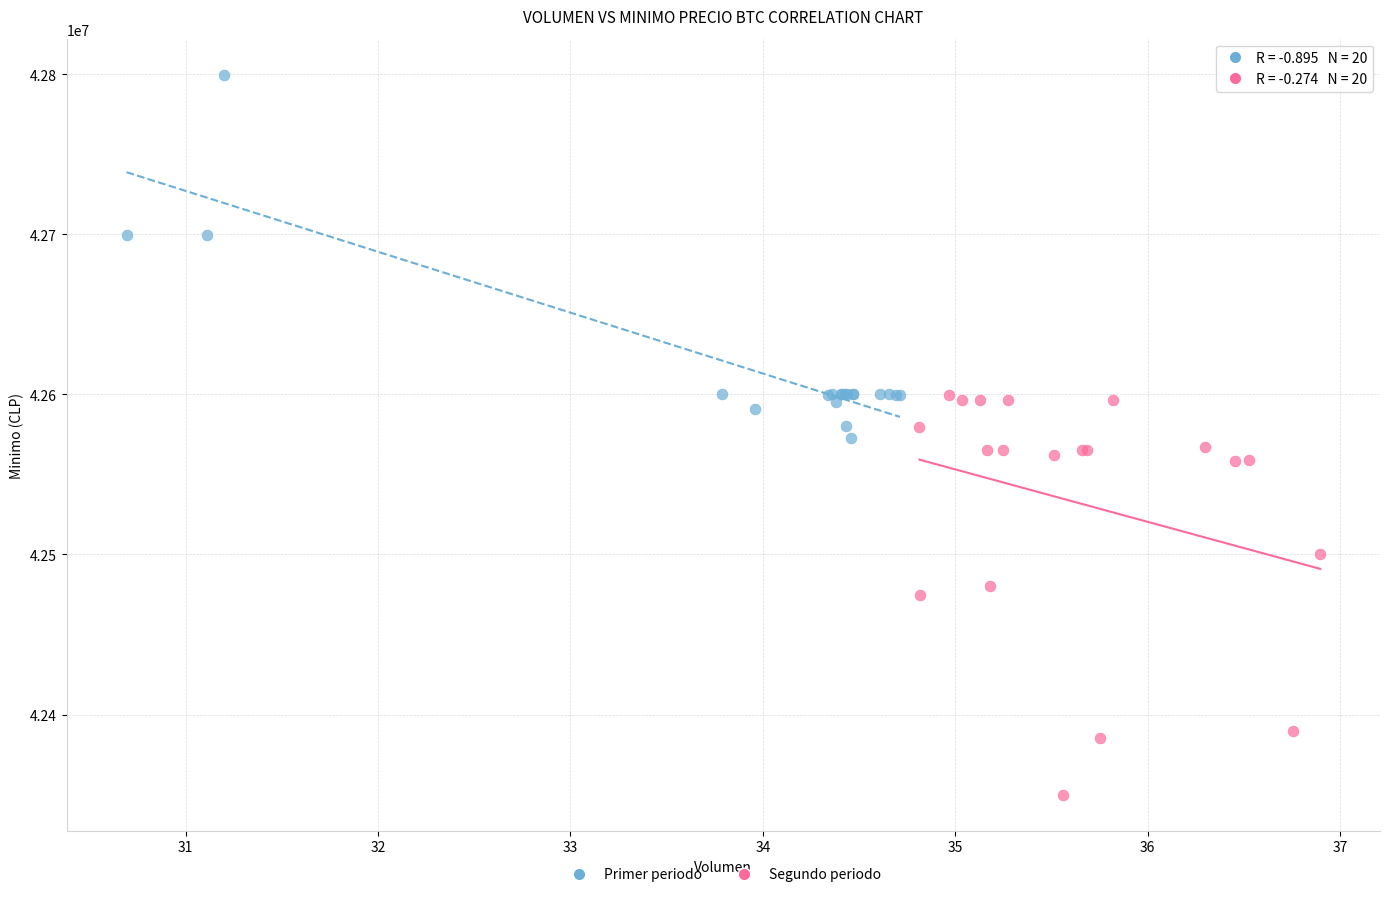

Which series reaches the minimum Y coordinate?

Segundo periodo